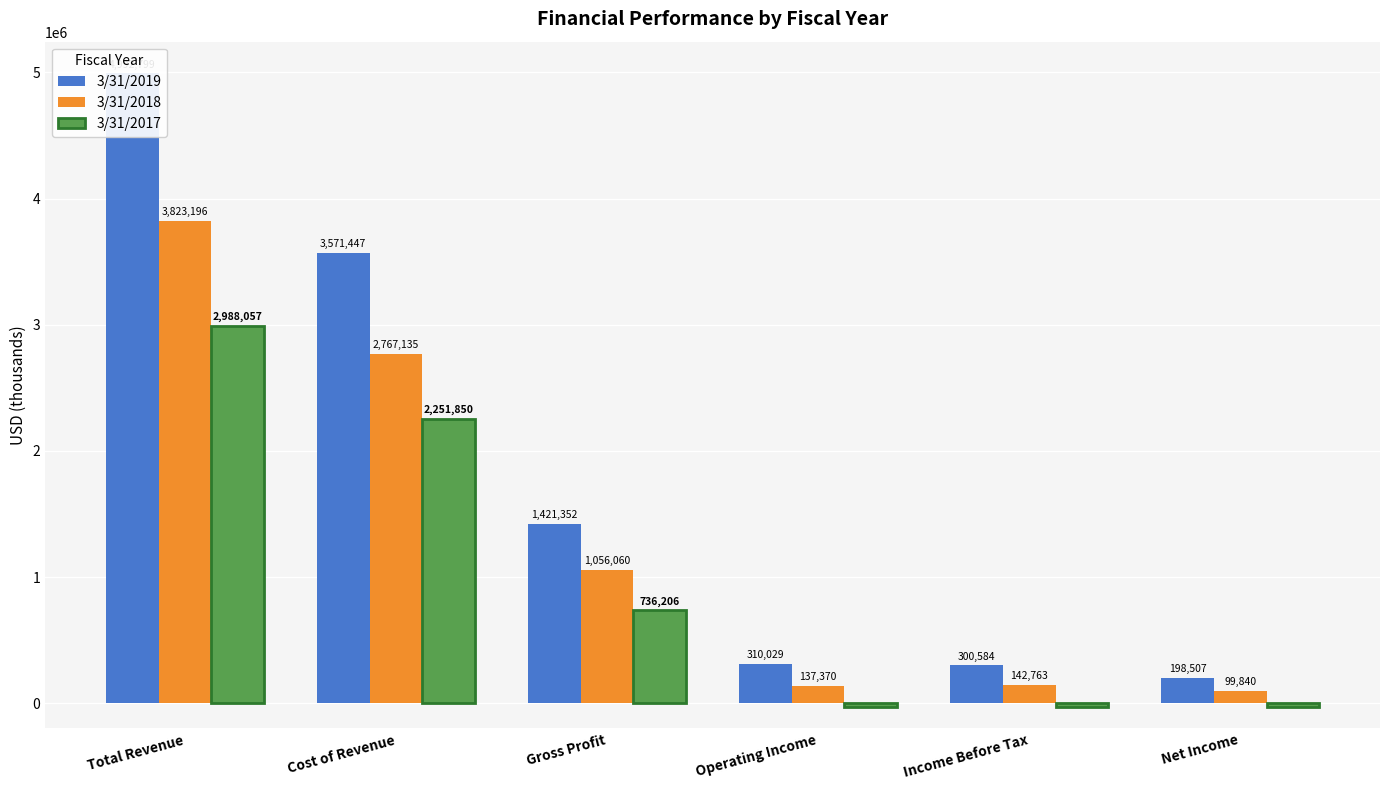

List the series in order of their overall mean, highest first.

3/31/2019, 3/31/2018, 3/31/2017